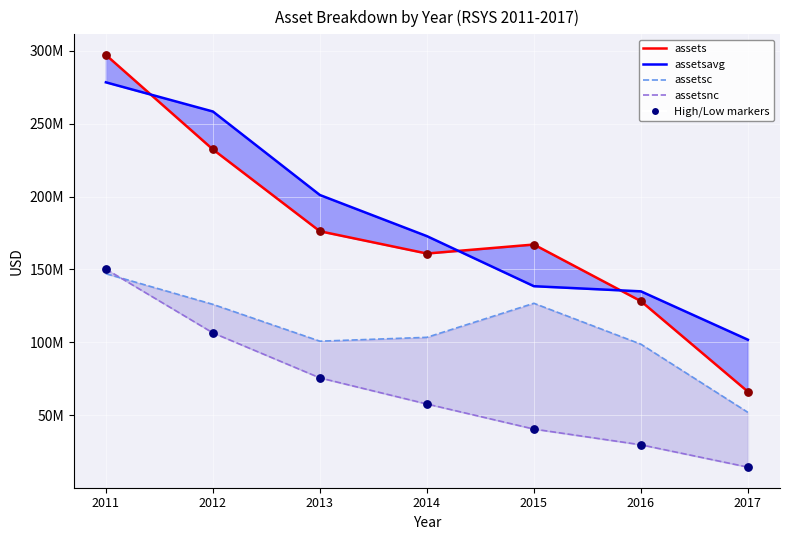

Which series contains the lowest Y value?

assetsnc